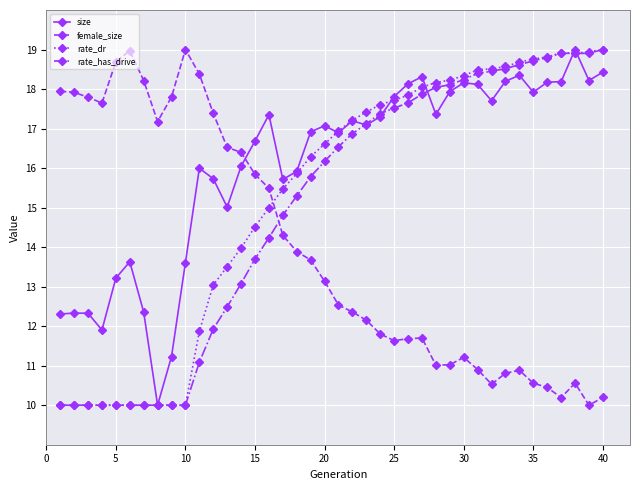

Which series has the largest total across all categories?

size